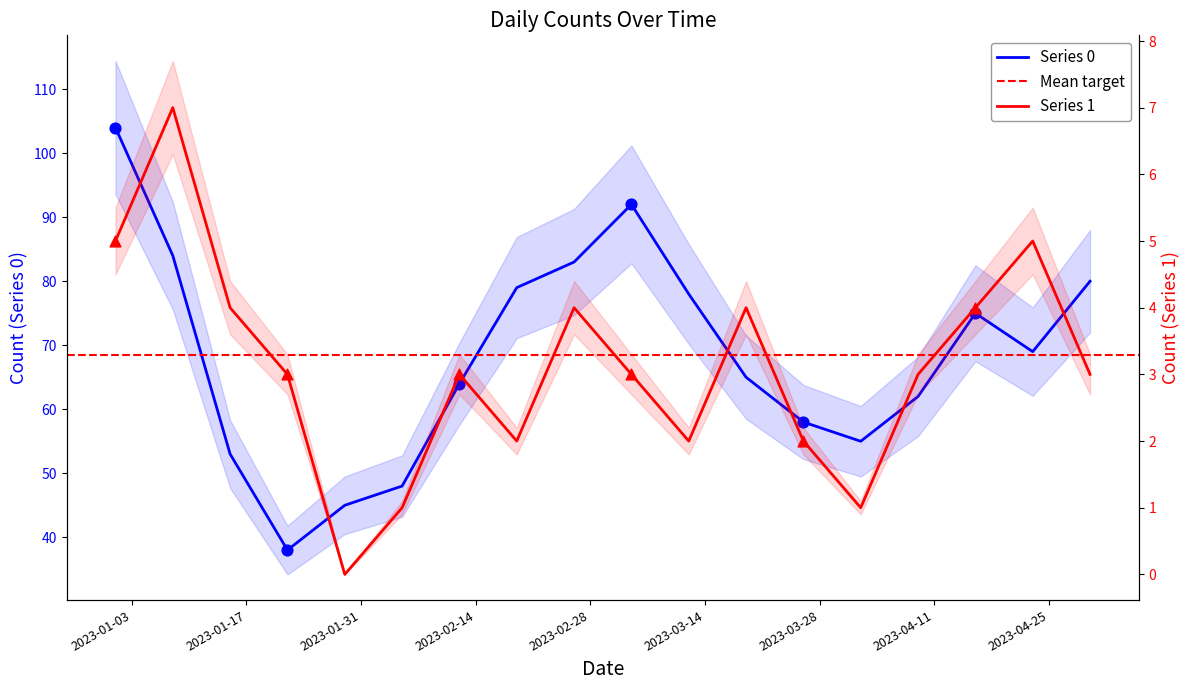

At how many categories does at least one series exceed 65?

9